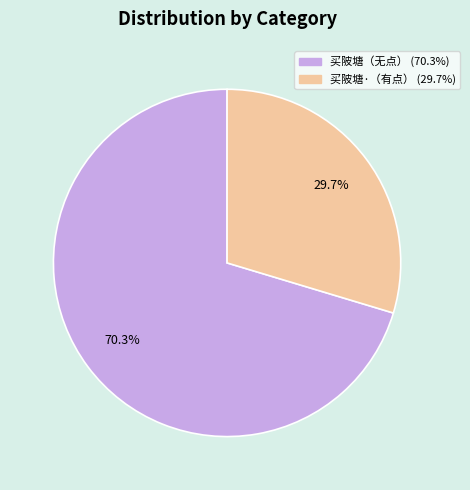

Is there a majority slice in this chart?

Yes